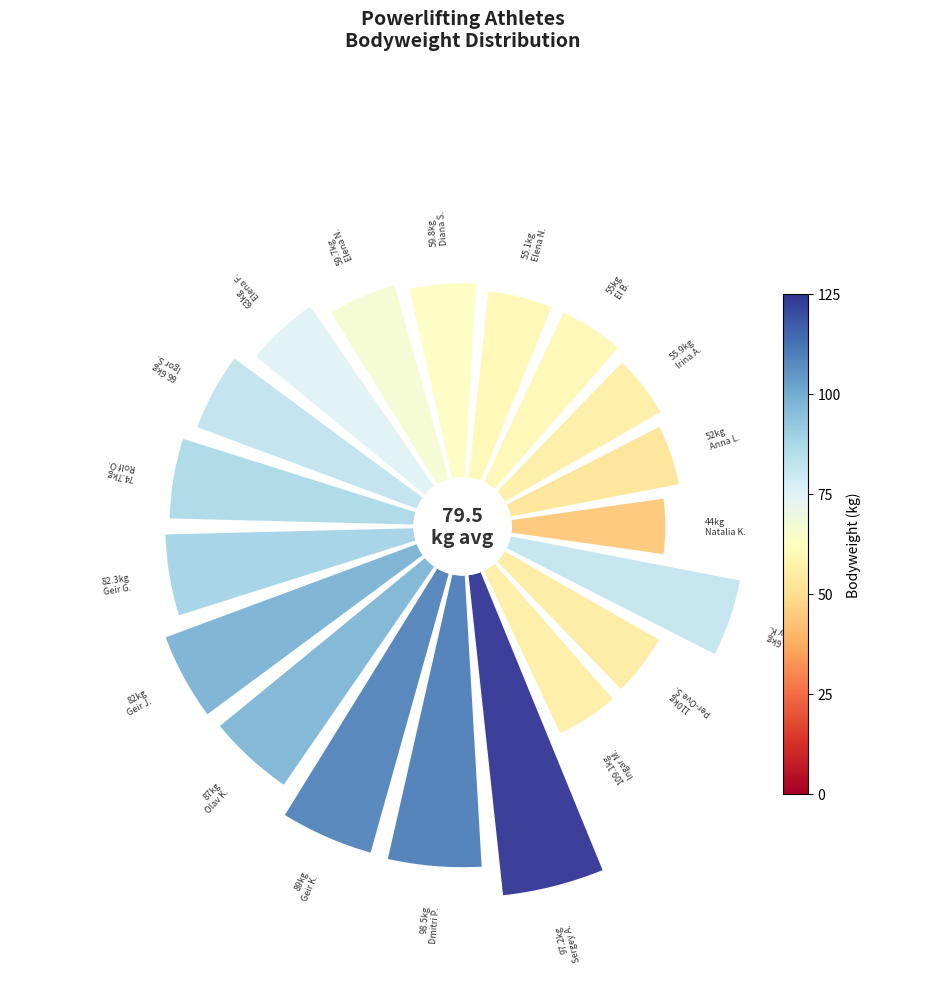

How many segments does this pie chart have?

19